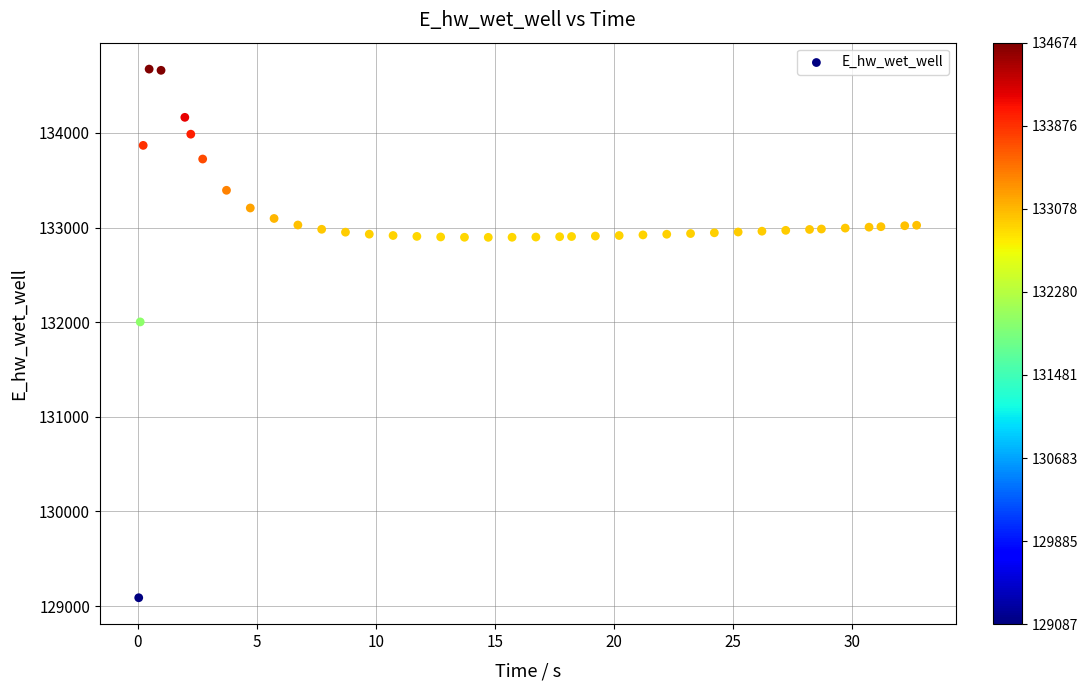

What Y value in the scatter plot is closest to 131881?

132002.6